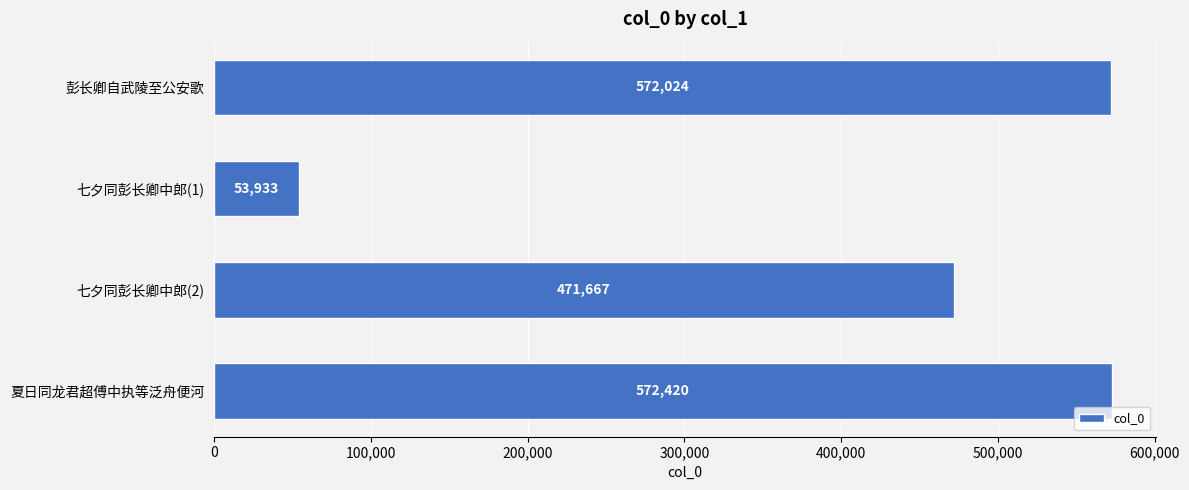

What is the maximum value shown in the chart?

572420